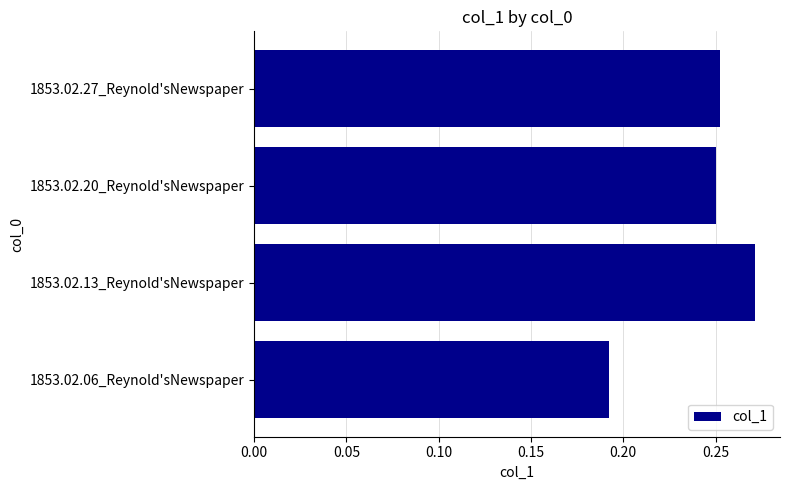

Where is the data nearest to the value 0?

1853.02.06_Reynold'sNewspaper